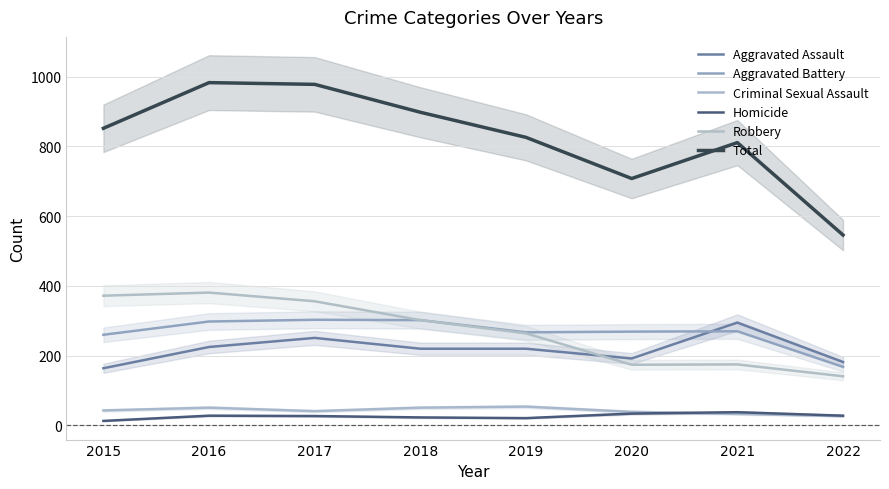

Does the chart have visible grid lines?

Yes